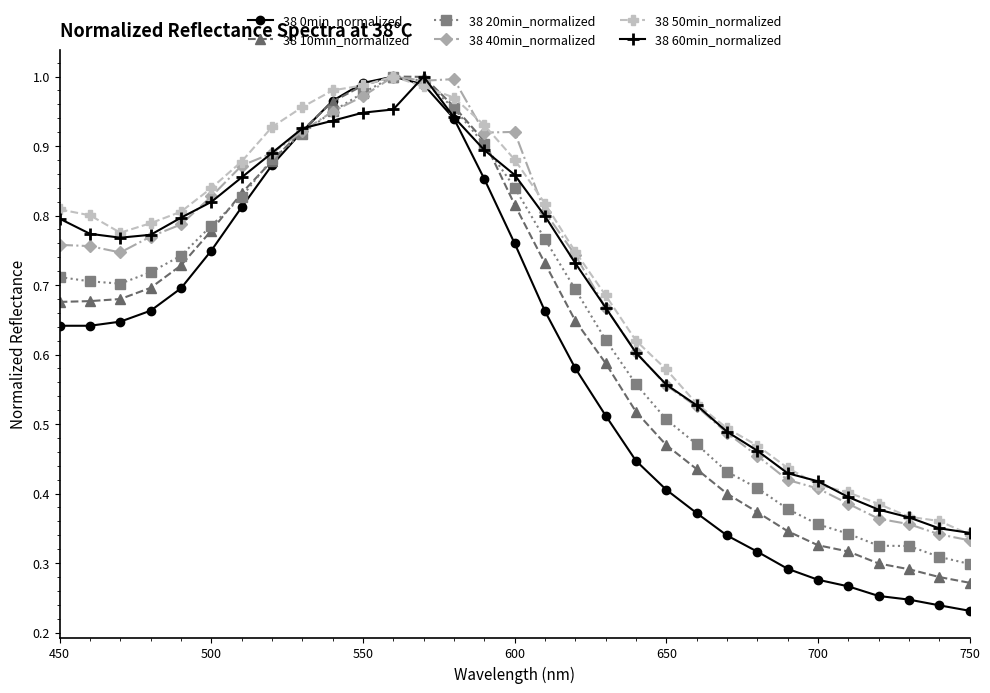

Which series has the largest range (max minus min)?

38 0min_normalized